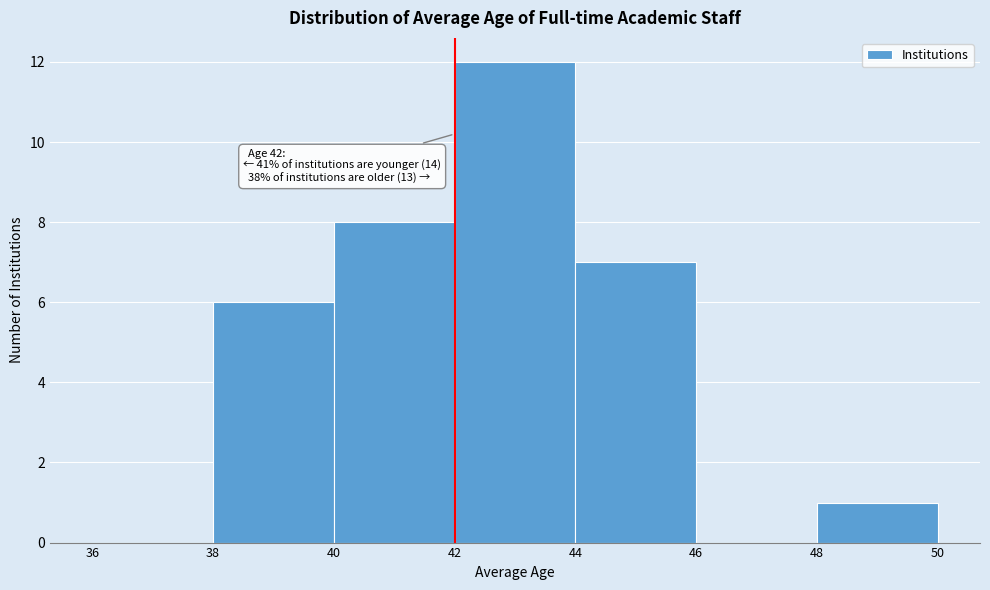

Which range on the x-axis has the tallest bar?

42 to 44